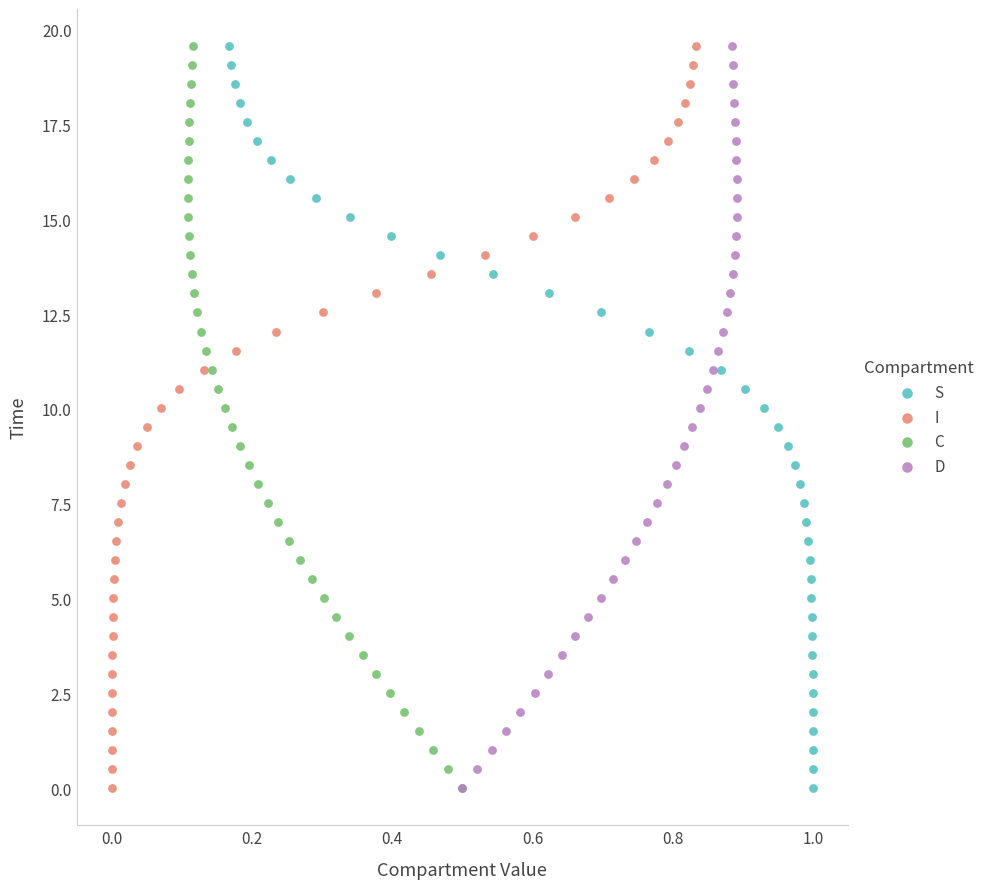

What are all the series names shown in the legend?

S, I, C, D